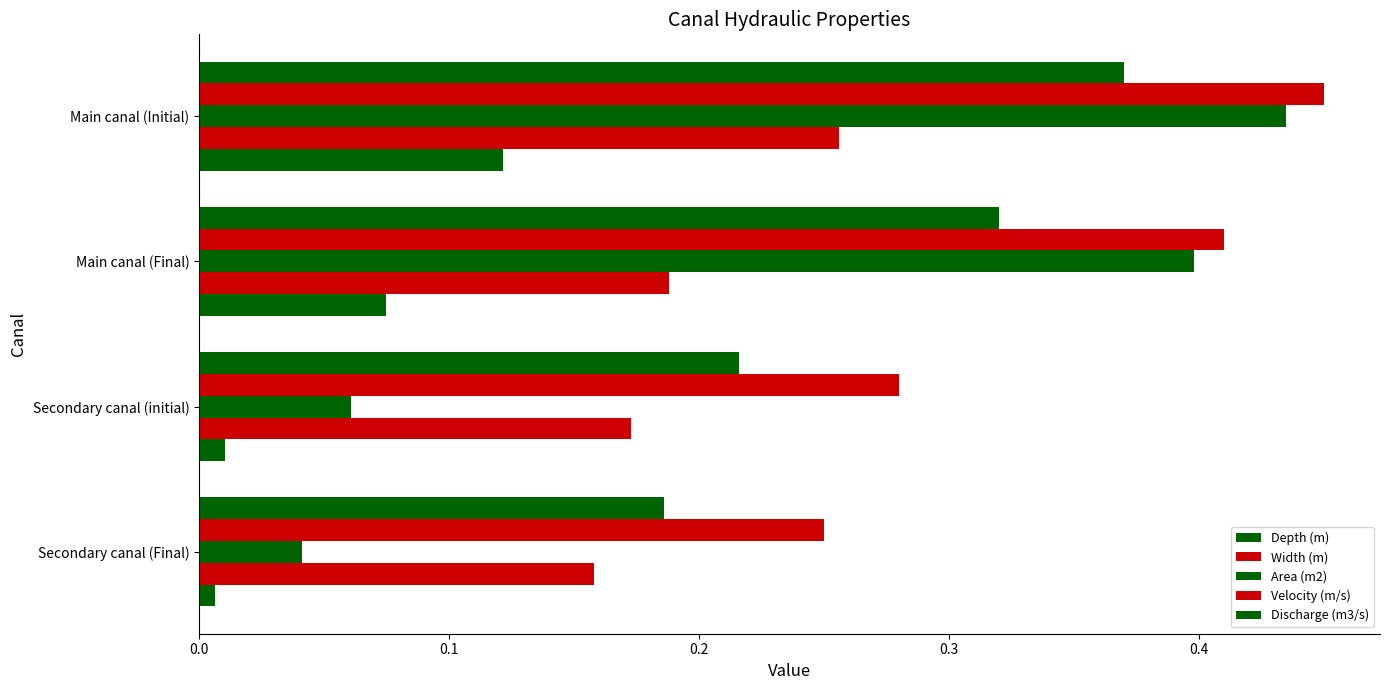

What is the value of the Area (m2) bar at the 1st from the left?

0.4